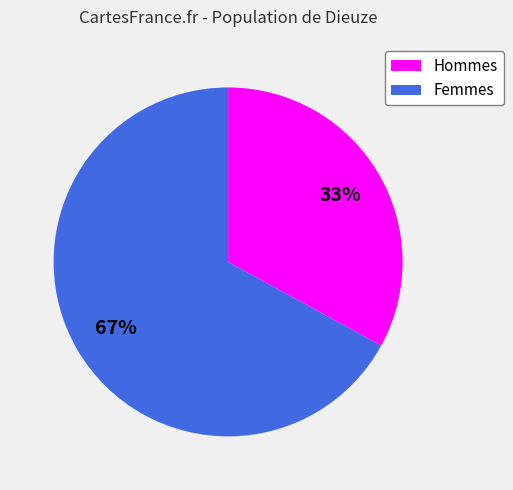

Is there any slice that represents more than half of the pie?

Yes